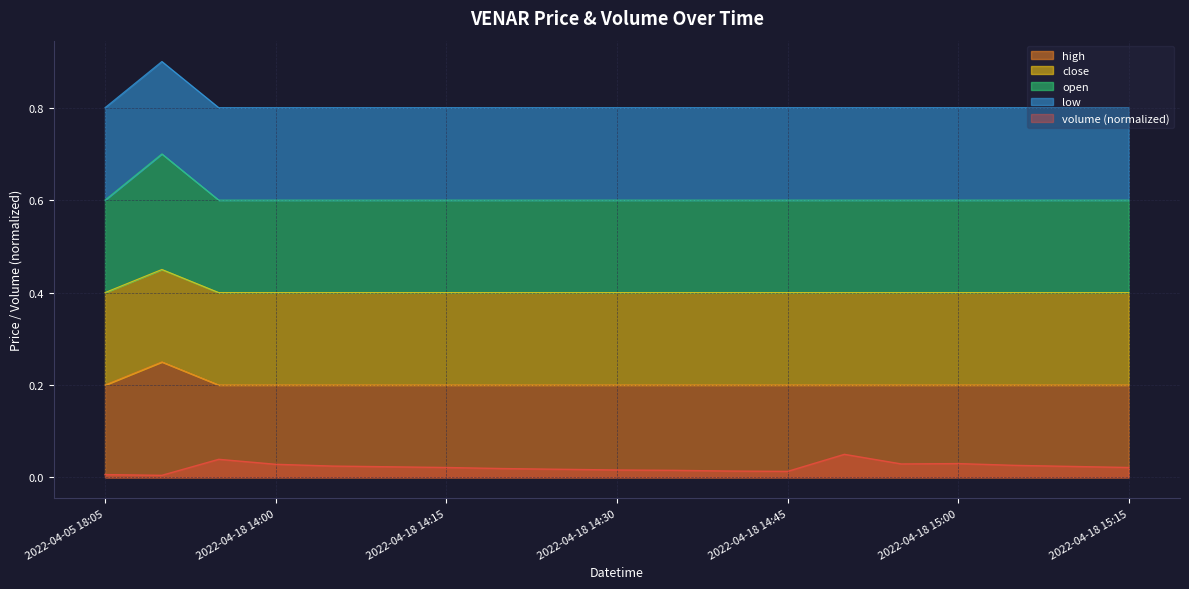

True or false: high has more than 2 interior local peaks.

False